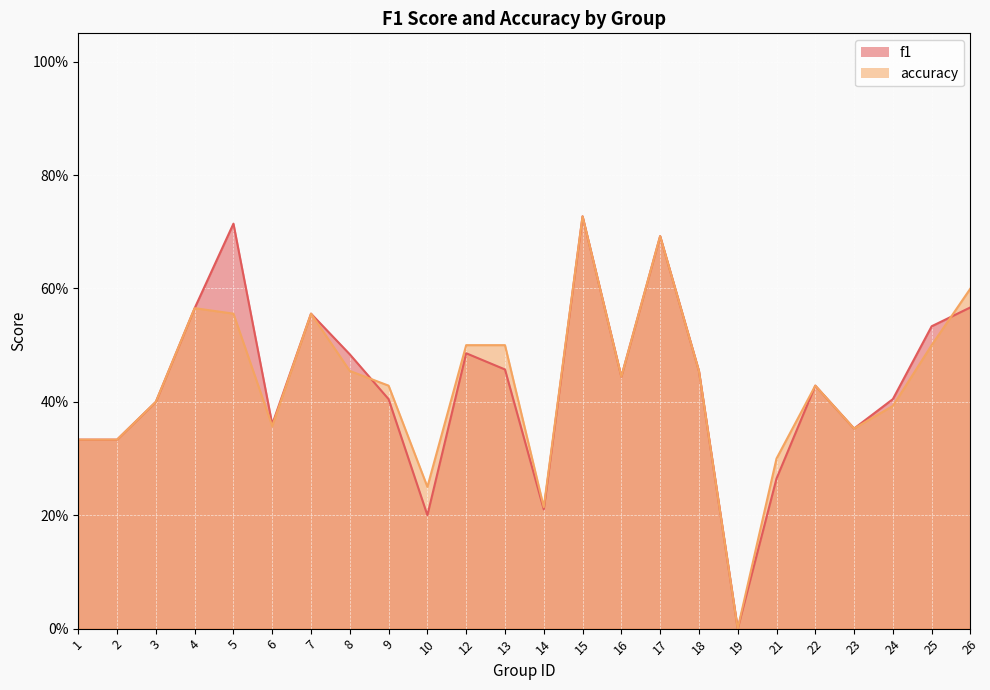

Where is accuracy nearest to the value 0?

19